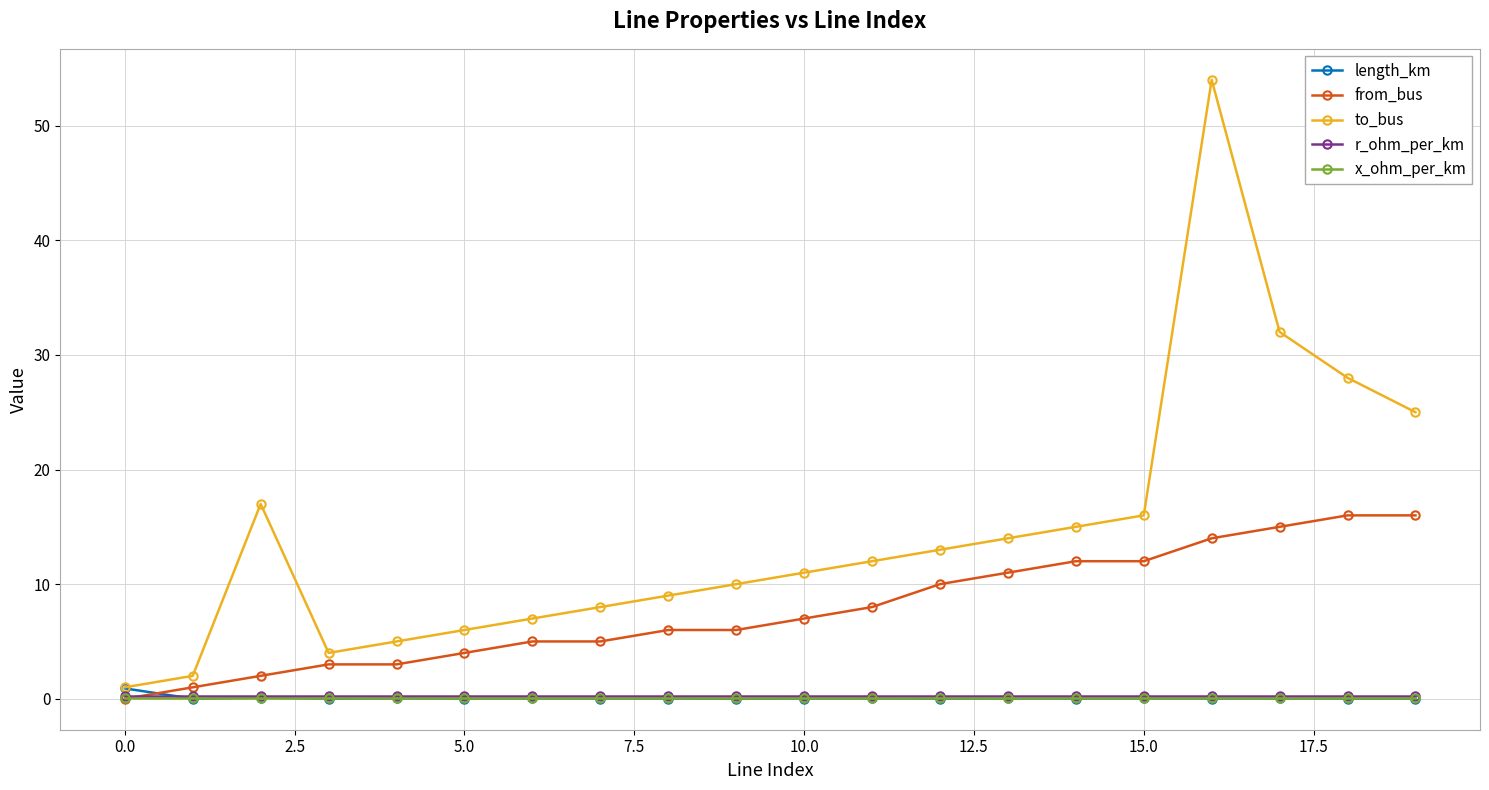

Which series has the widest spread of values?

to_bus